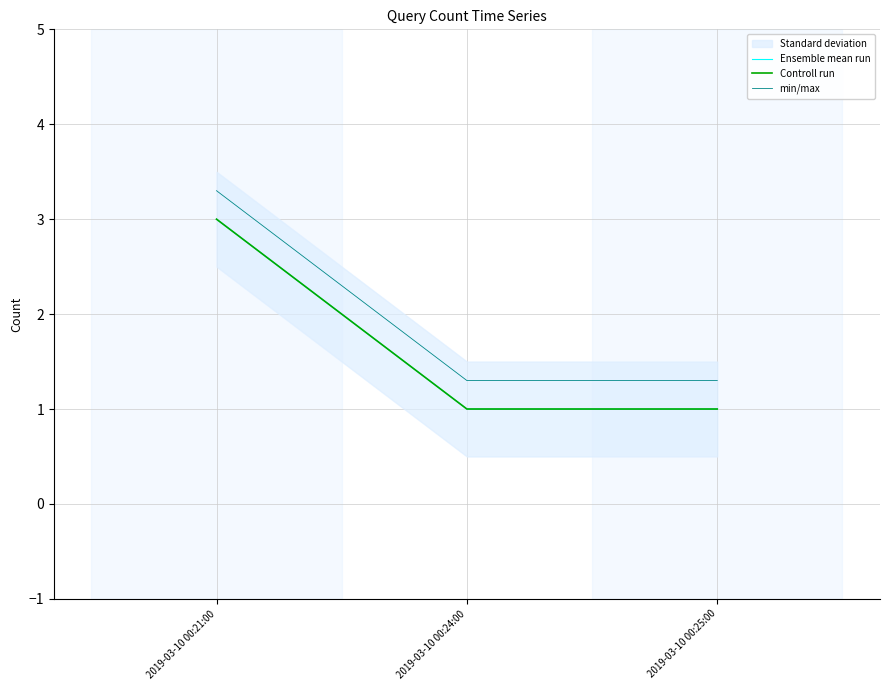

What is the smallest value displayed?

1.0